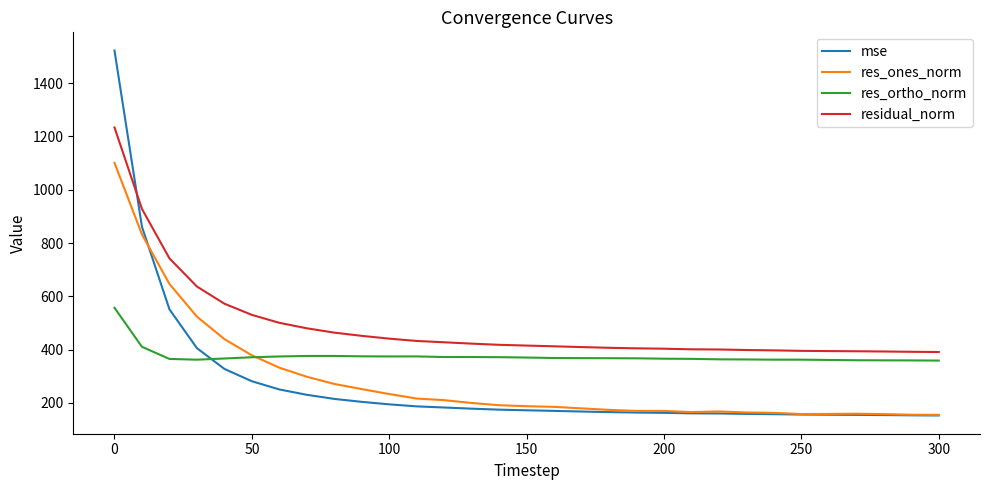

How many lines are shown in the chart?

4